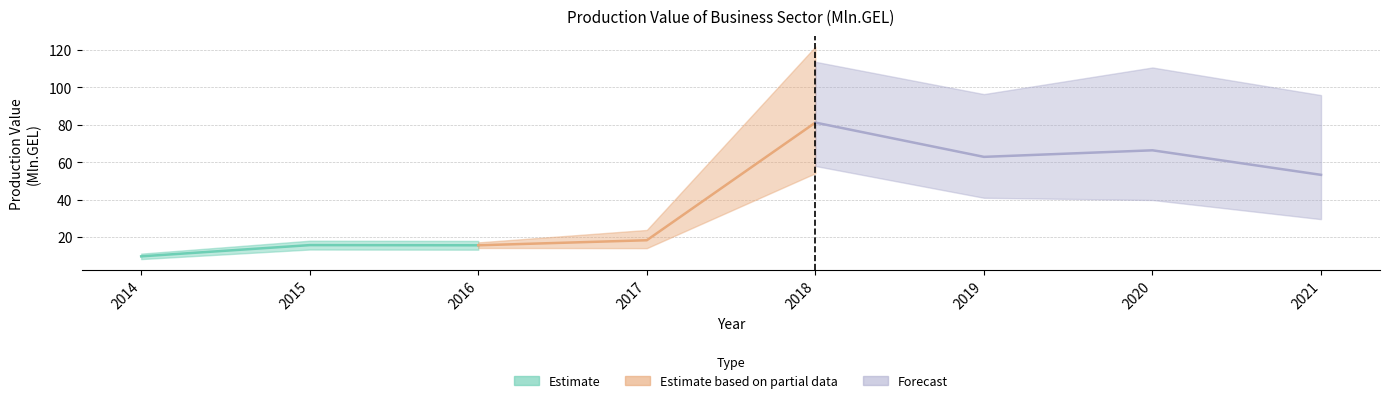

What is the value of the 3rd point from the left?

15.6